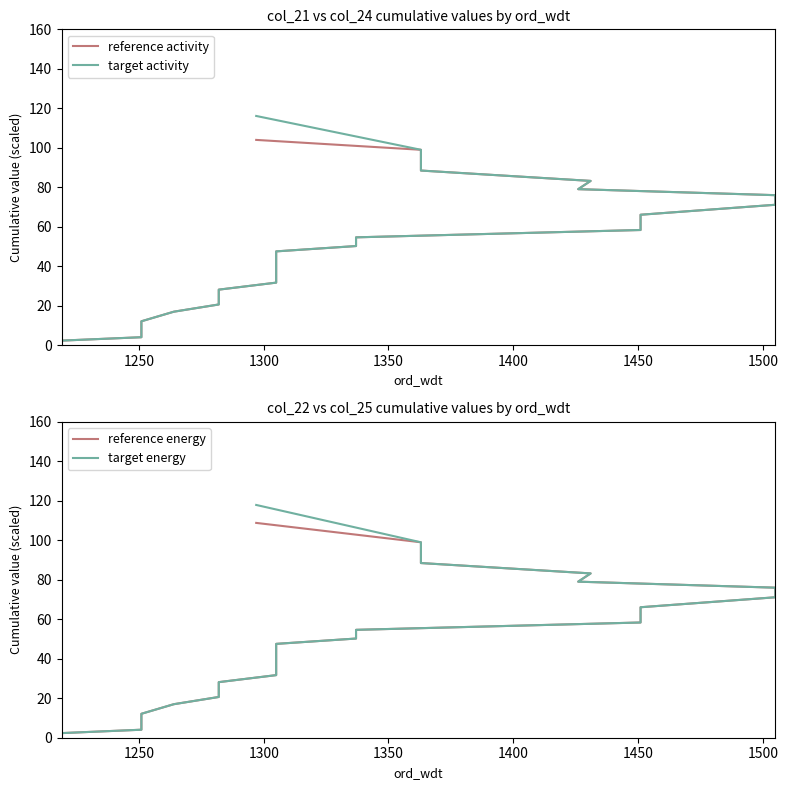

How many data points does each series have?

30